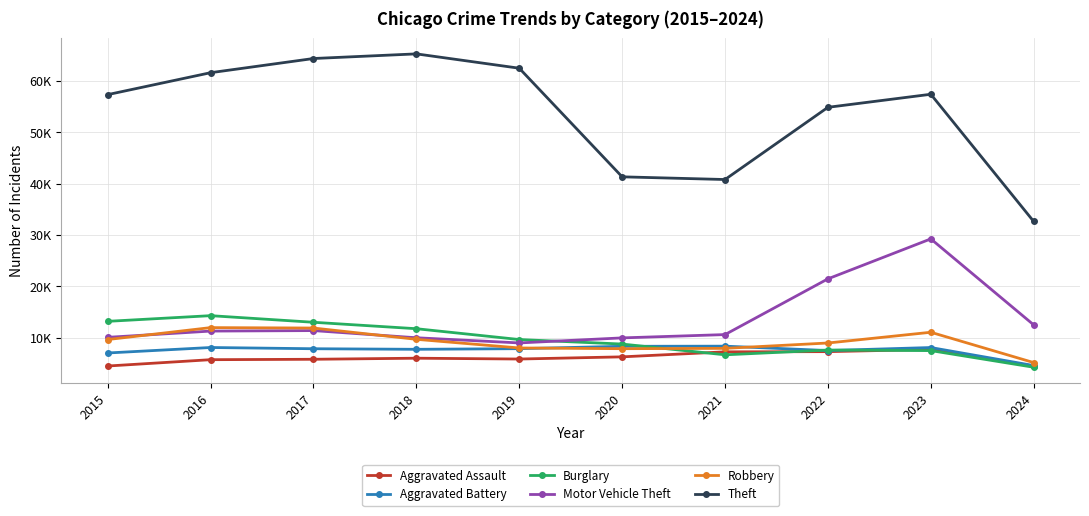

What are all the series names shown in the legend?

Aggravated Assault, Aggravated Battery, Burglary, Motor Vehicle Theft, Robbery, Theft